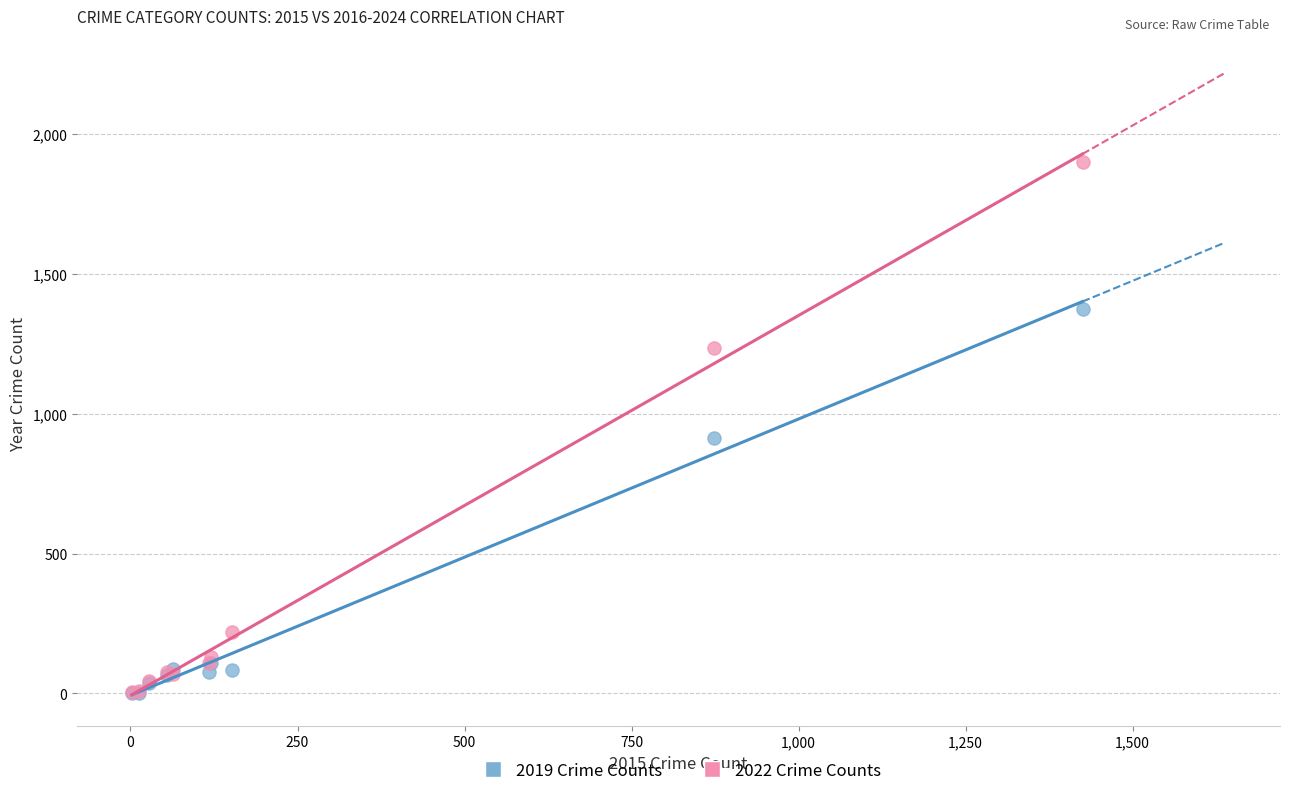

Across all series, what Y value is closest to 950?

914